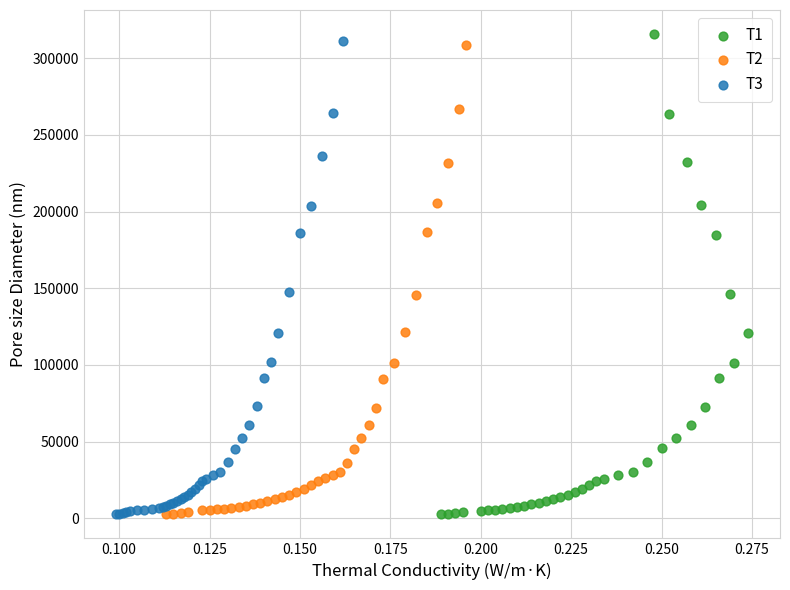

Which series has the largest Y range (max minus min)?

T1